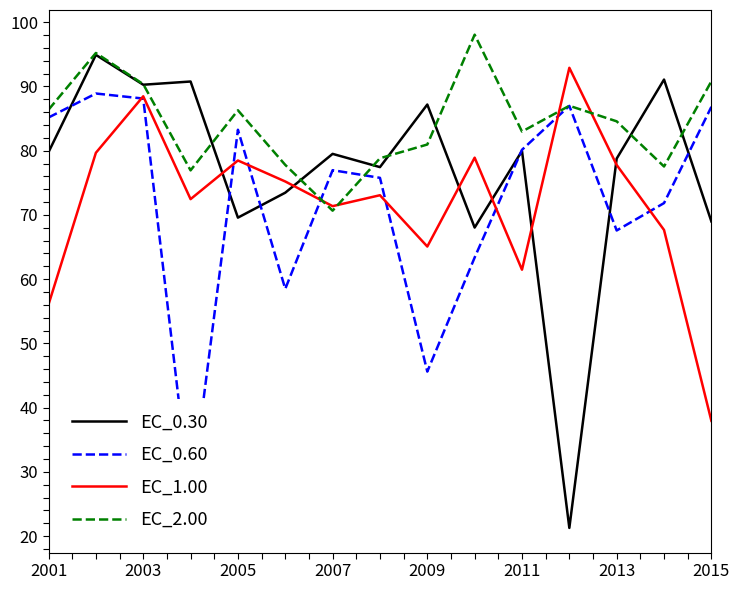

What is the maximum value for EC_1.00?

92.9